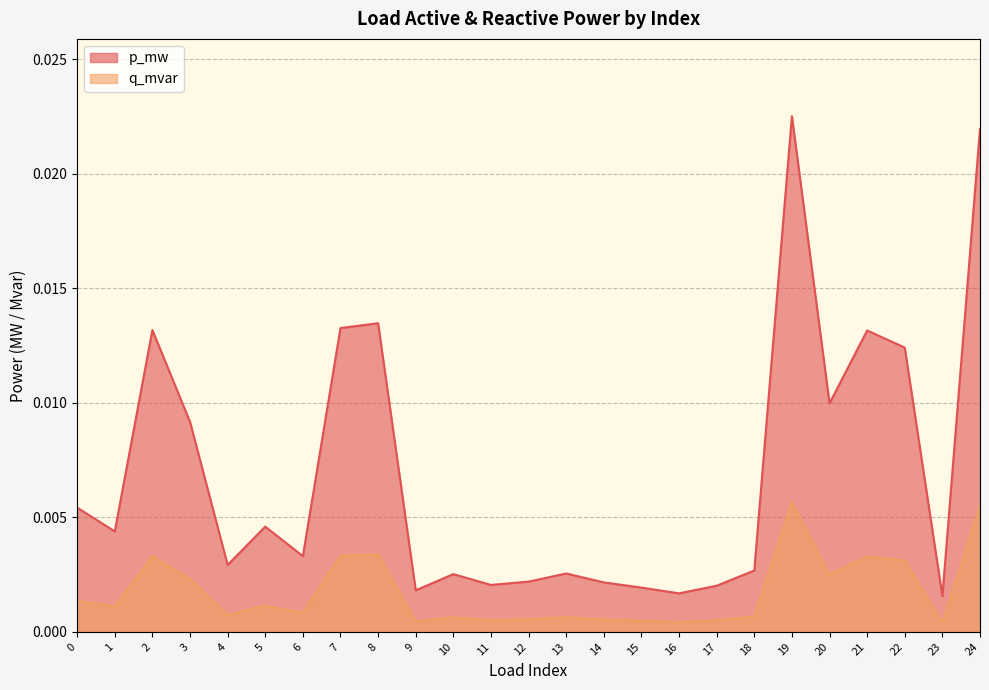

List the labels in order of q_mvar value, smallest first.

23, 16, 9, 15, 17, 11, 14, 12, 10, 13, 18, 4, 6, 1, 5, 0, 3, 20, 22, 21, 2, 7, 8, 24, 19